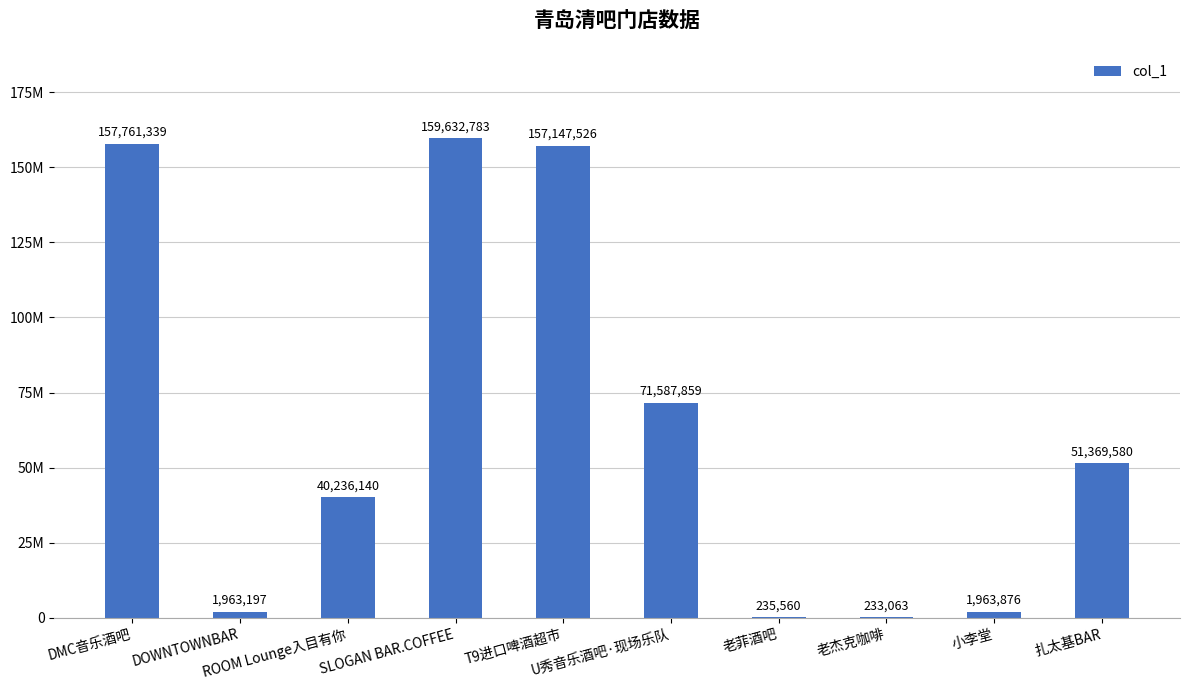

What is the difference between the values at 老菲酒吧 and ROOM Lounge入目有你?

40000580